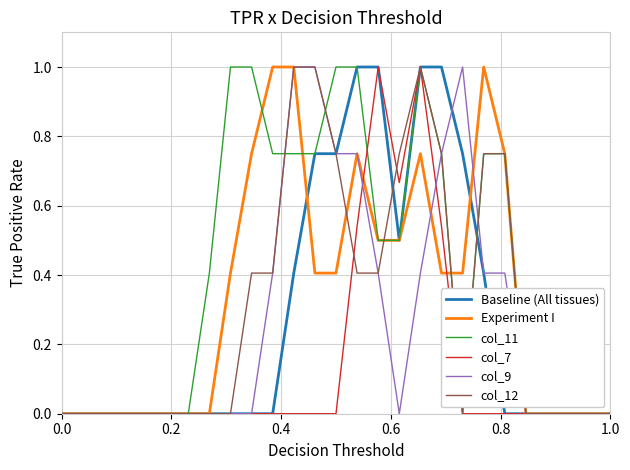

What is the maximum value for Experiment I?

1.0